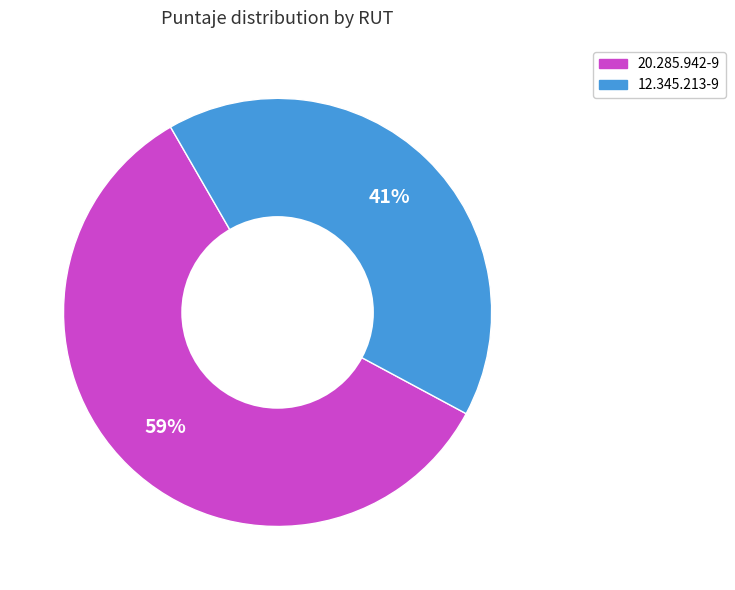

What is the majority slice?

20.285.942-9